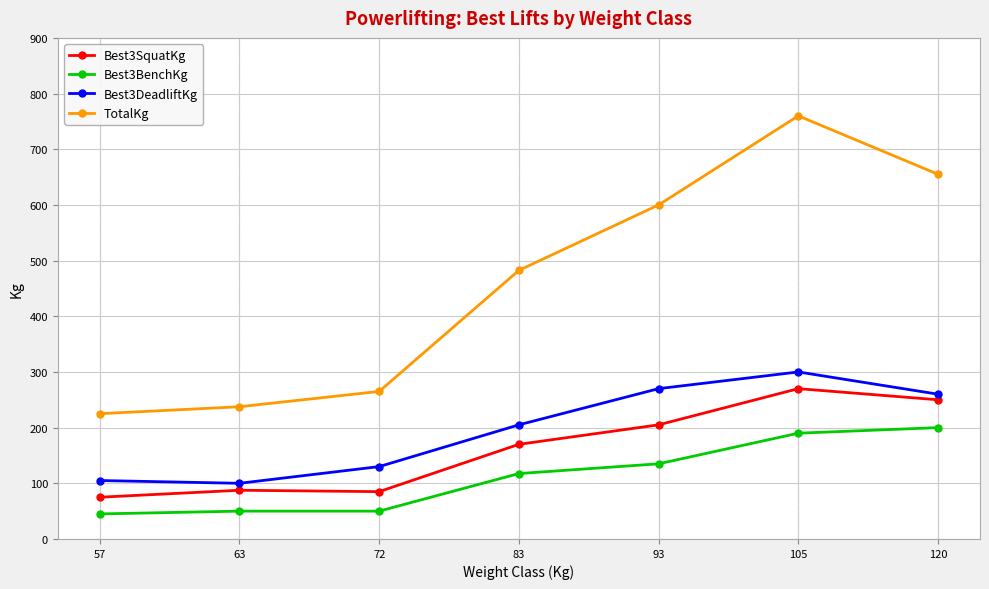

What are all the series names shown in the legend?

Best3SquatKg, Best3BenchKg, Best3DeadliftKg, TotalKg